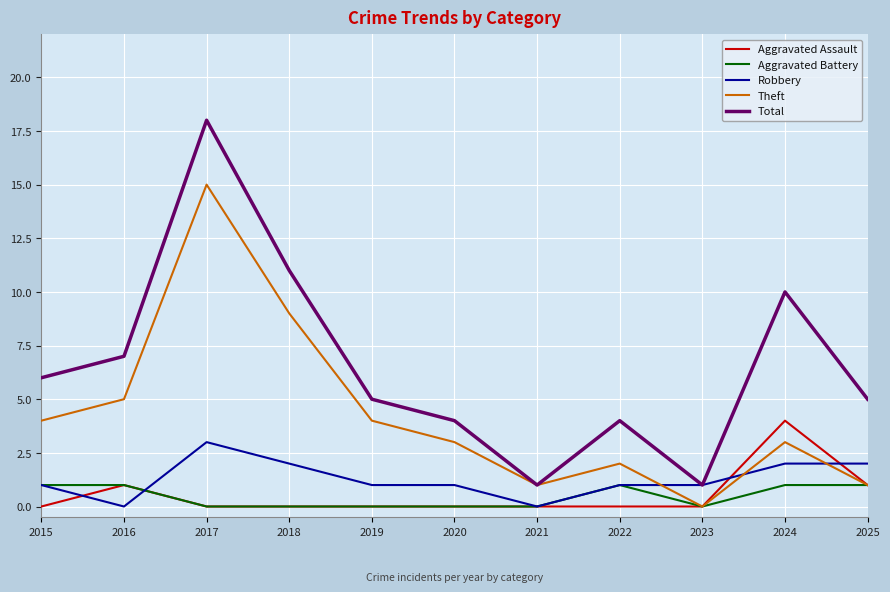

What are all the series names shown in the legend?

Aggravated Assault, Aggravated Battery, Robbery, Theft, Total